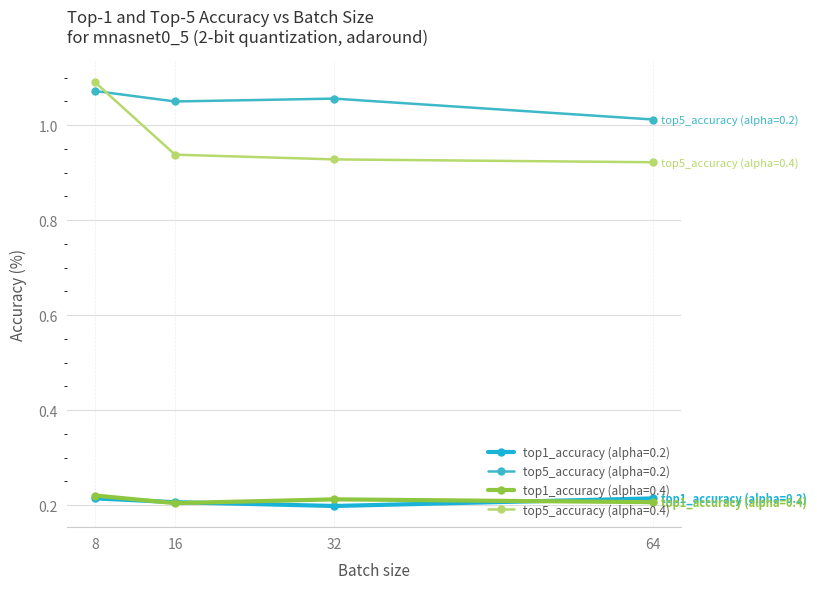

Which series has the widest spread of values?

top5_accuracy (alpha=0.4)